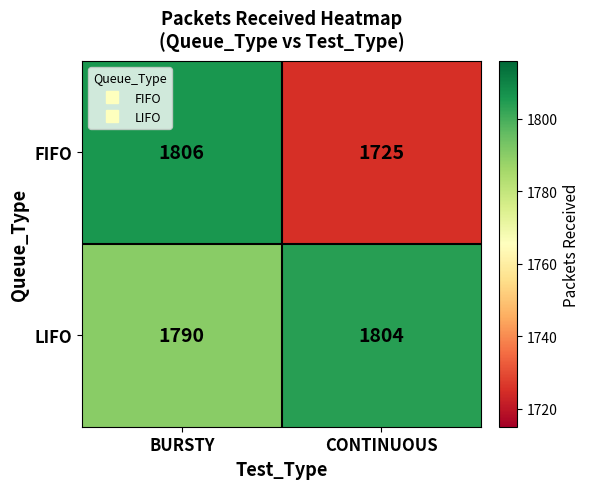

What is the difference between the FIFO values at CONTINUOUS and BURSTY?

81